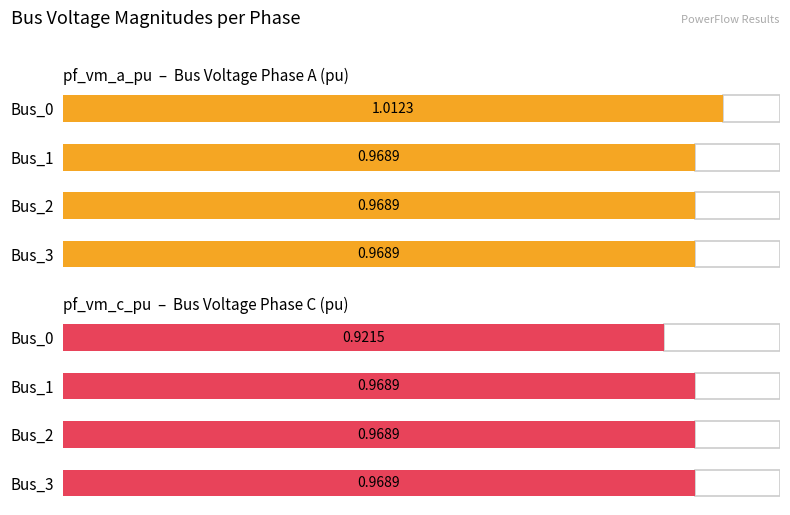

What is the total value across all series at Bus_0?

1.9